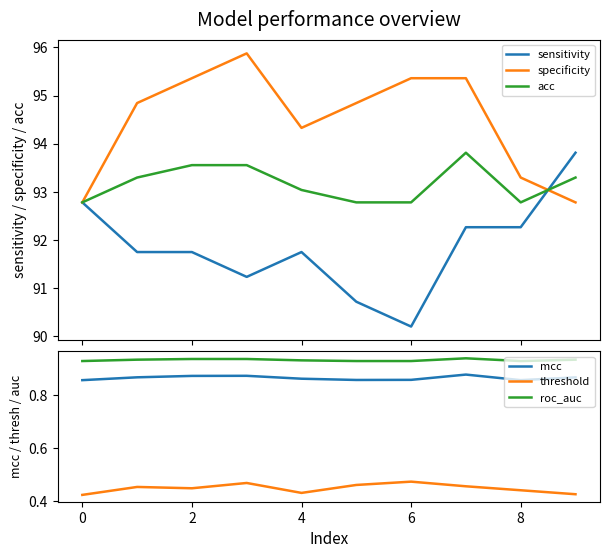

True or false: sensitivity and mcc intersect in this chart.

False